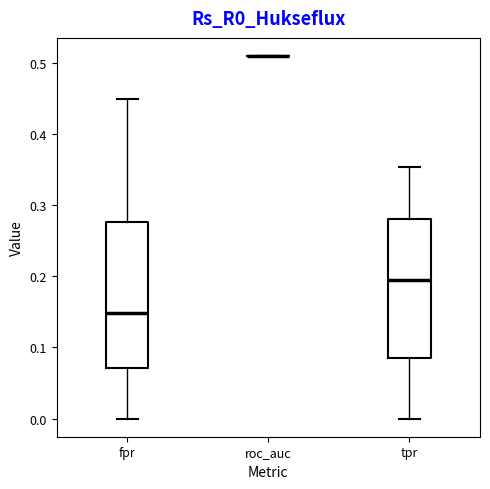

Comparing the boxes themselves (not the whiskers), which one is the tallest?

fpr